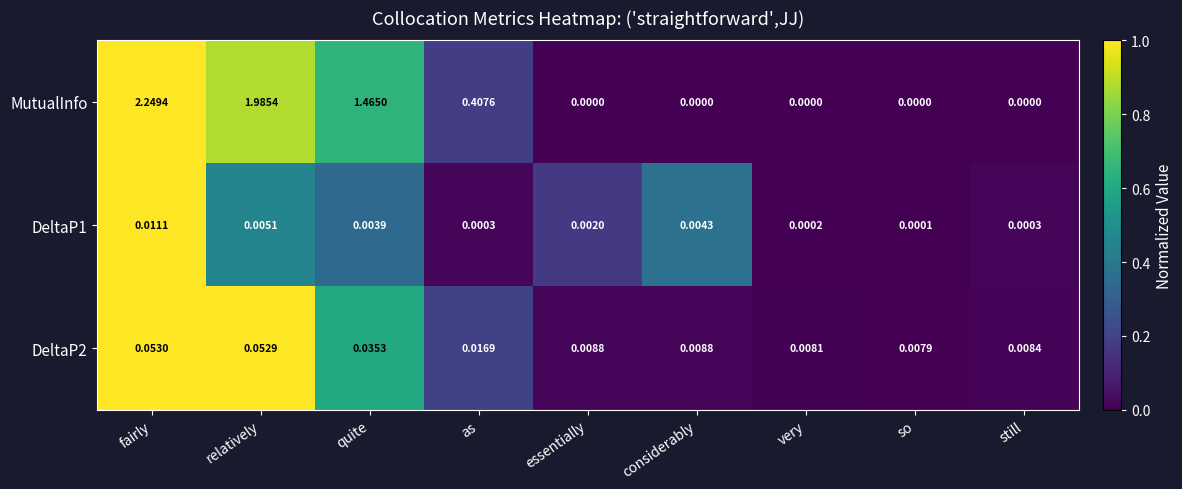

At which category does the chart reach its peak across all series?

fairly